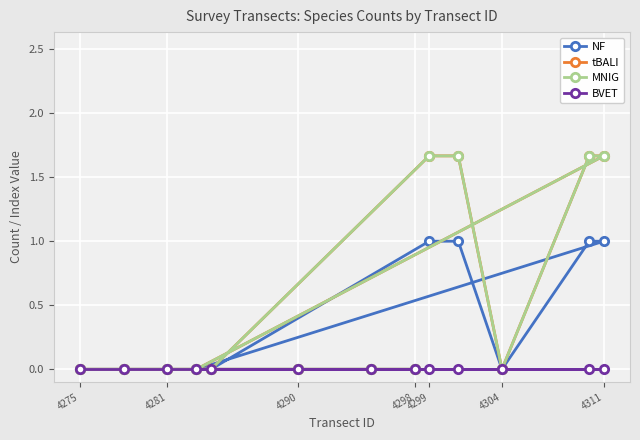

Which series has the widest spread of values?

tBALI